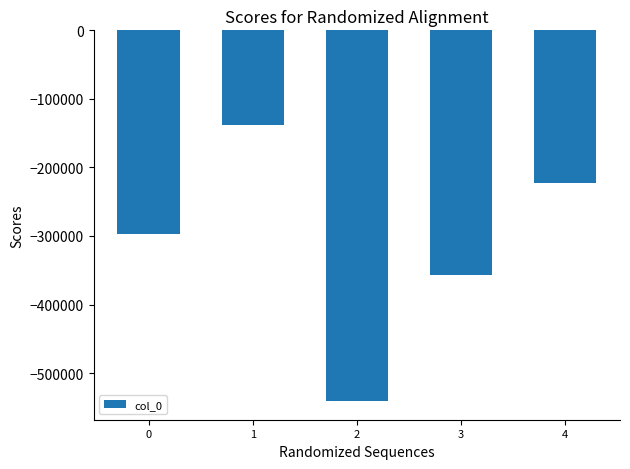

How many data points are above -296736?

2